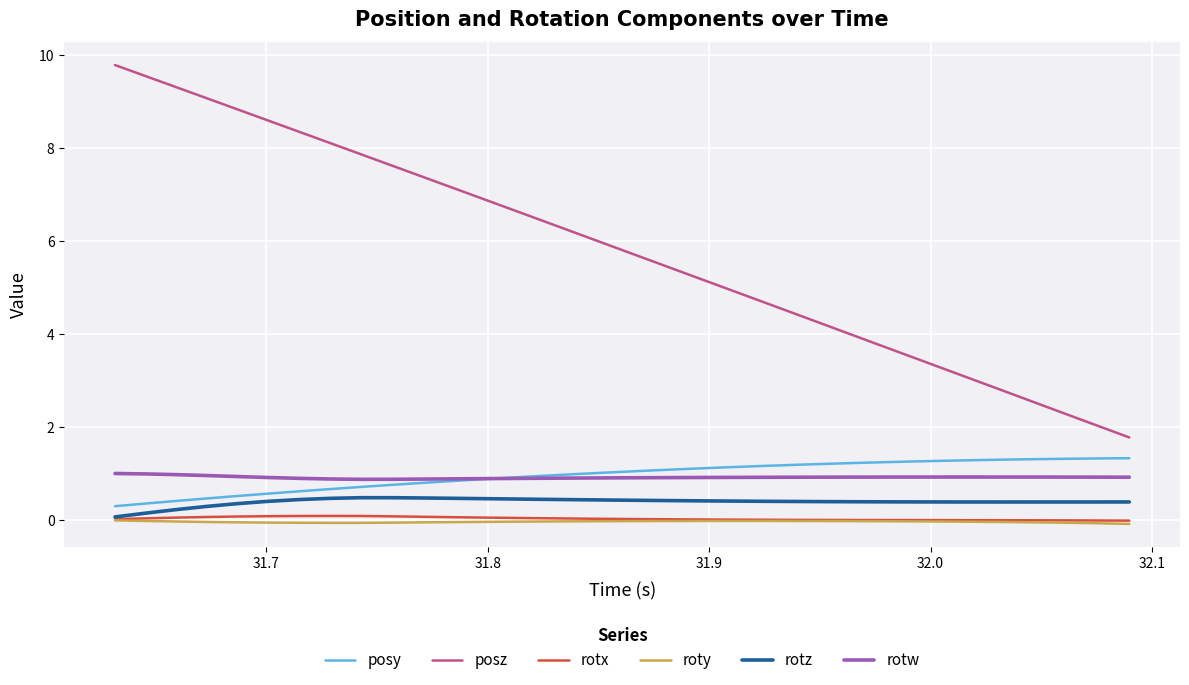

Which series has the largest total across all categories?

posz